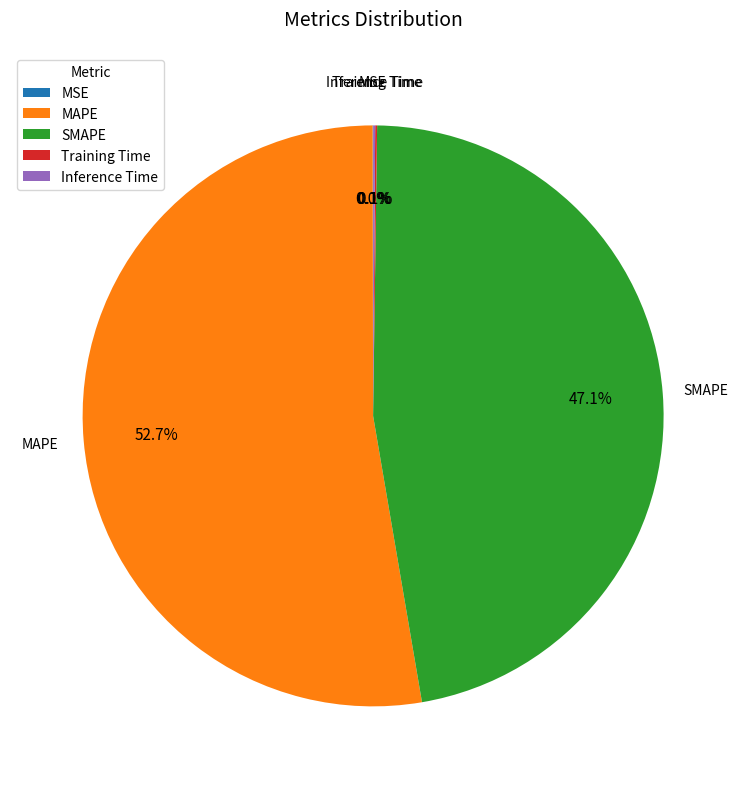

Is there a majority slice in this chart?

Yes